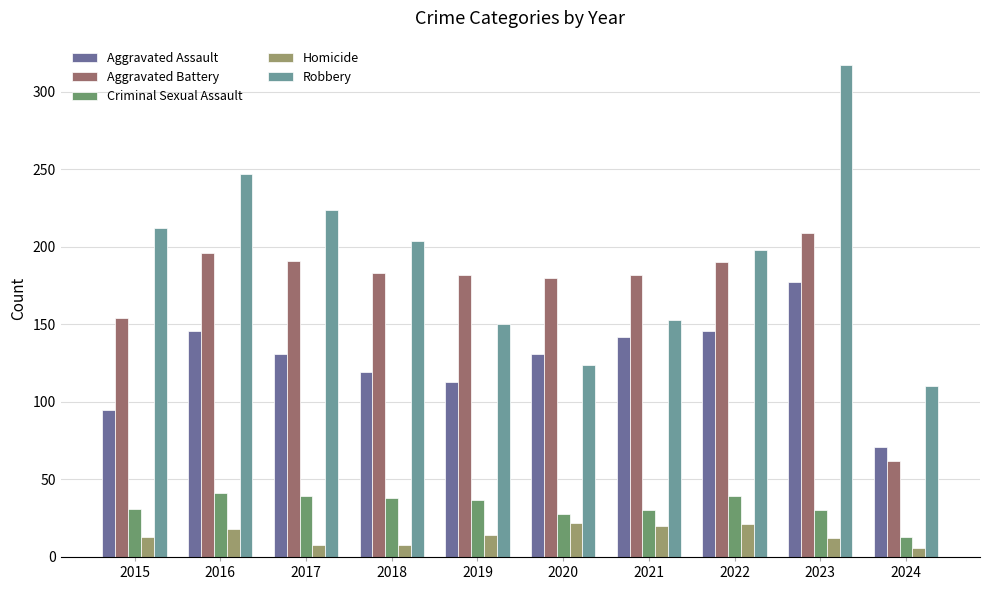

At which label is Aggravated Battery closest to 135?

2015